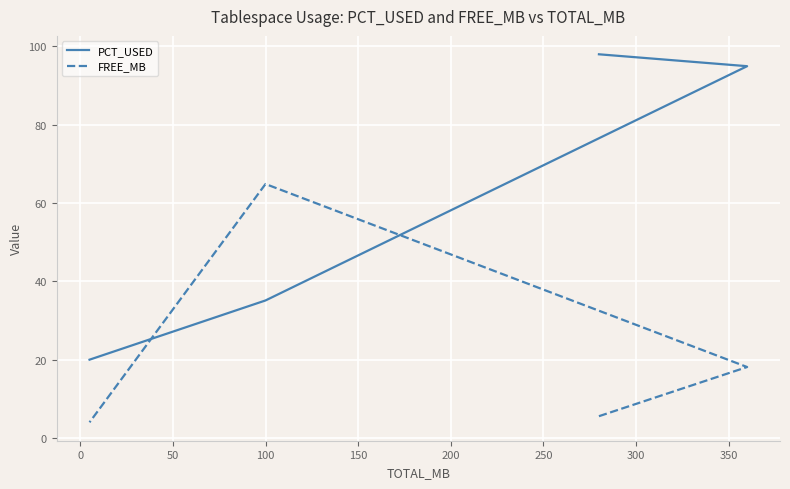

What is the minimum value shown in the chart?

4.0